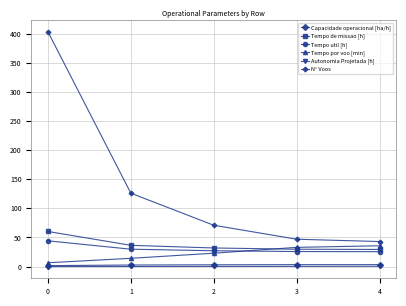

True or false: Autonomia Projetada [h] and Tempo util [h] cross at least once.

False